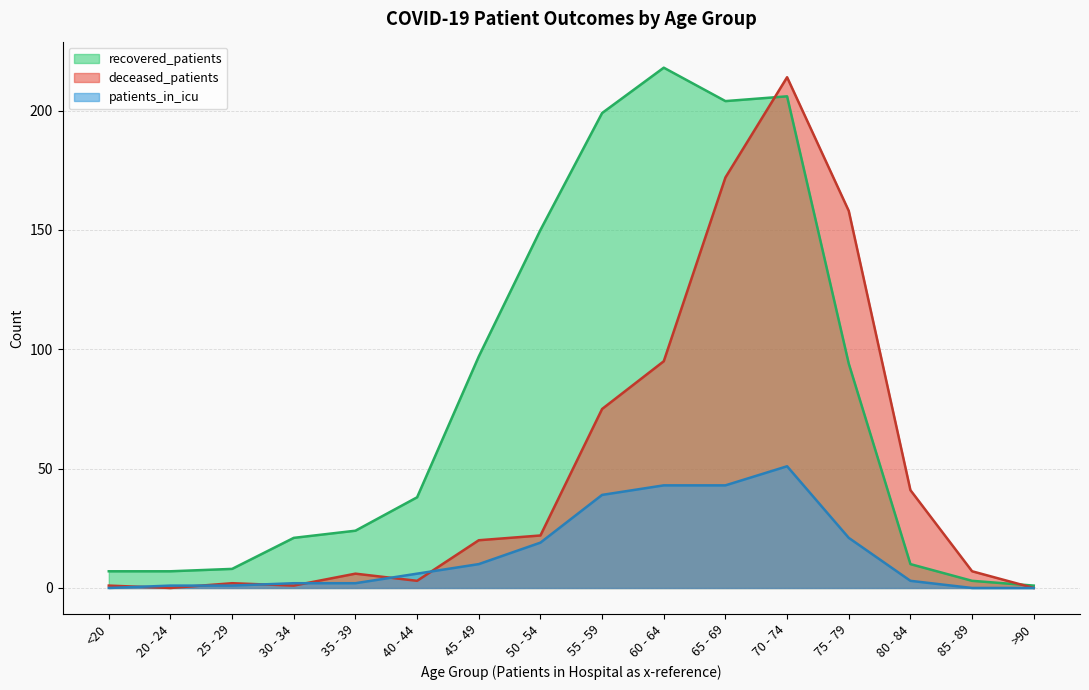

What is the label of the 9th point from the left?

55 - 59